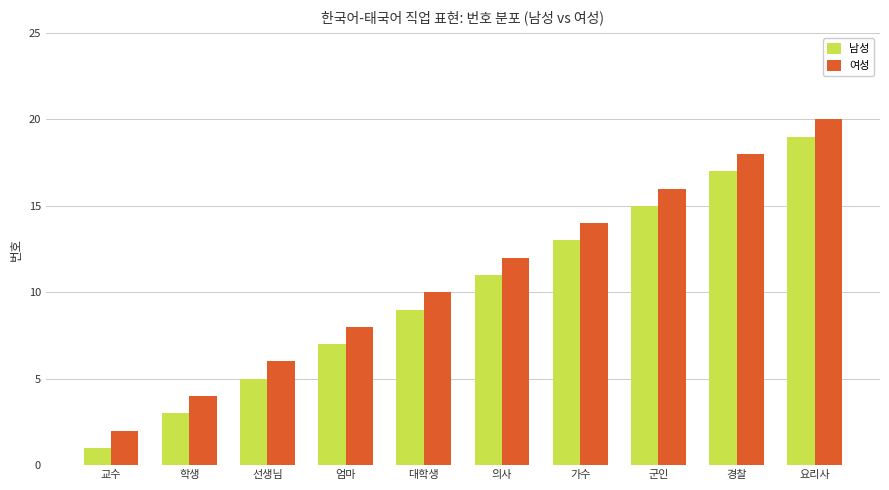

Reading left to right, list all the values displayed in this chart.

남성: 1	3	5	7	9	11	13	15	17	19
여성: 2	4	6	8	10	12	14	16	18	20